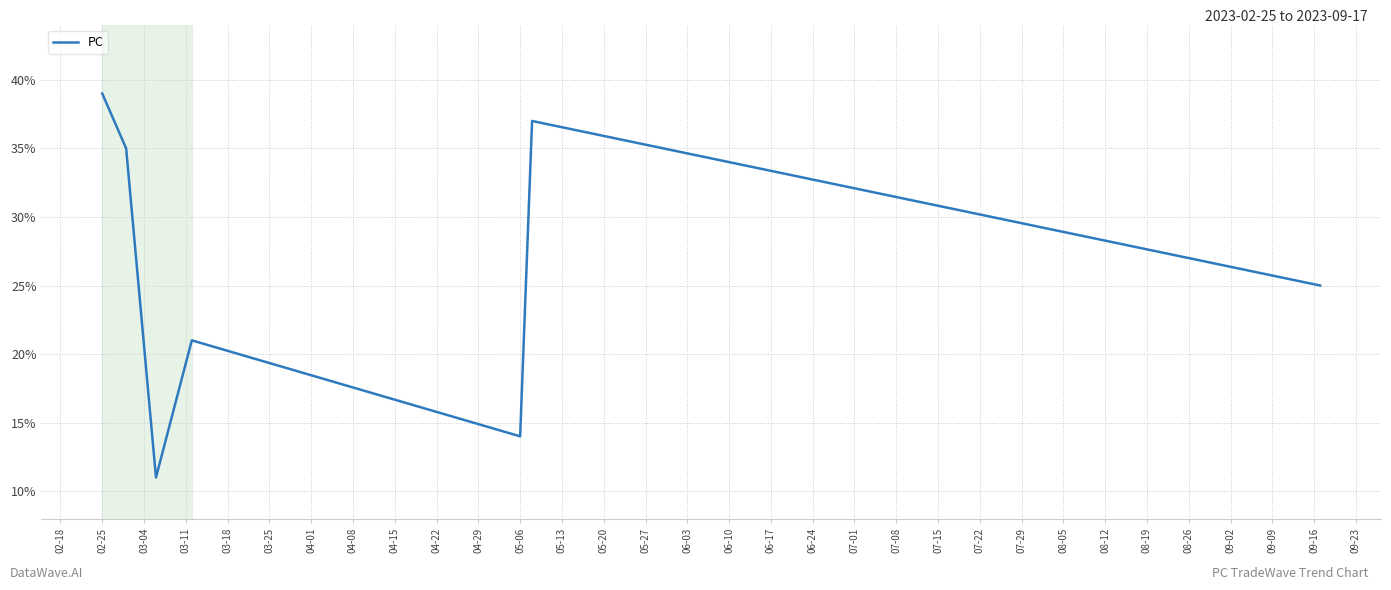

What is the minimum value shown in the chart?

11